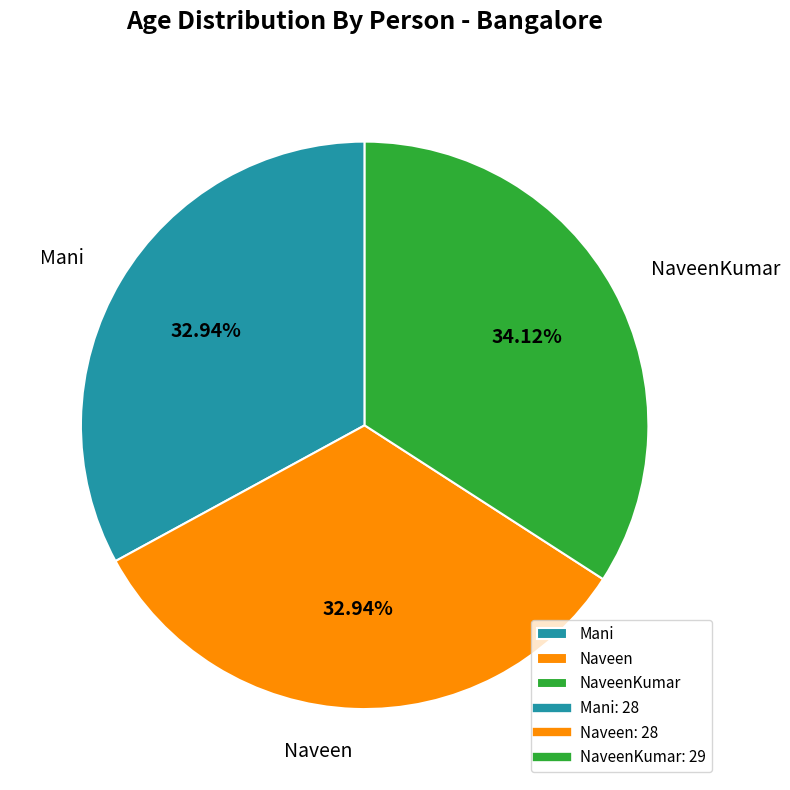

How much of the chart is everything except NaveenKumar?

65.9%